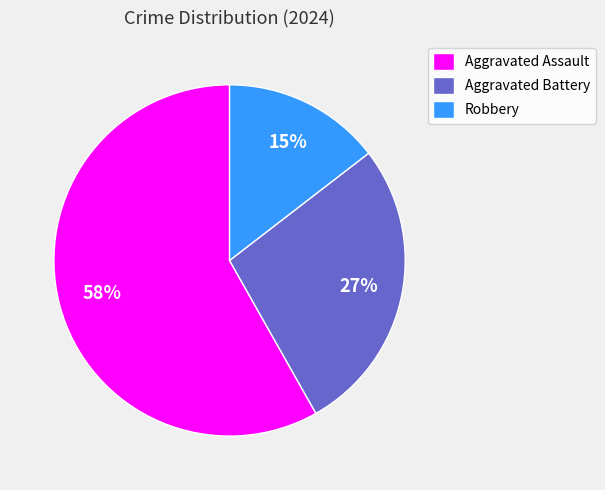

Which category has the biggest portion of the pie?

Aggravated Assault